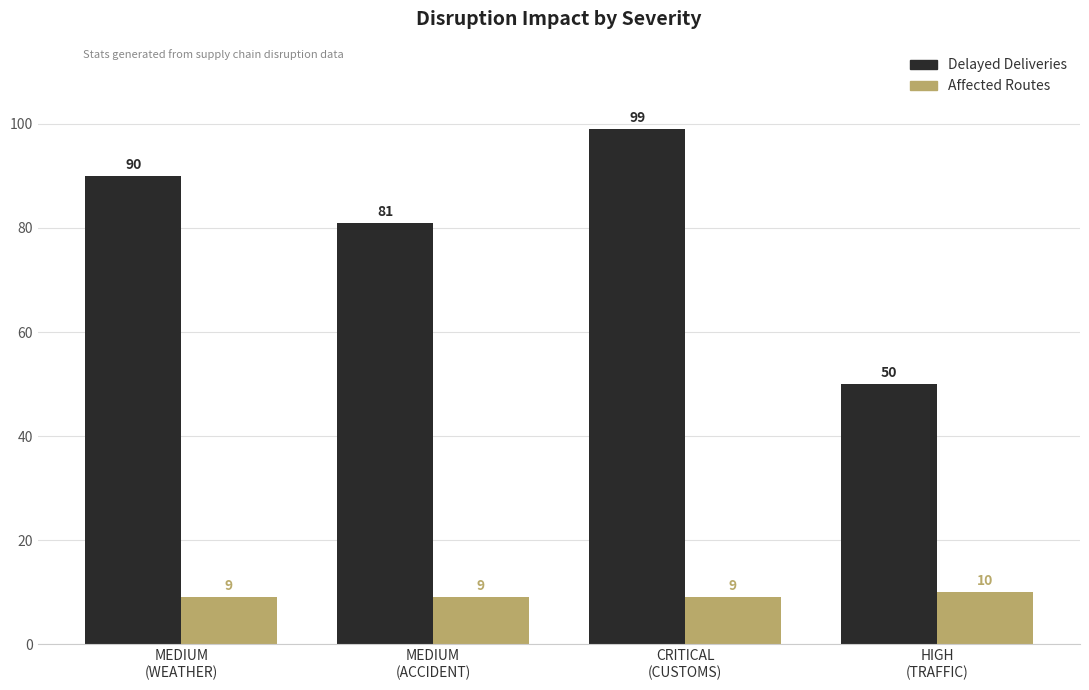

What are all the series names shown in the legend?

Delayed Deliveries, Affected Routes